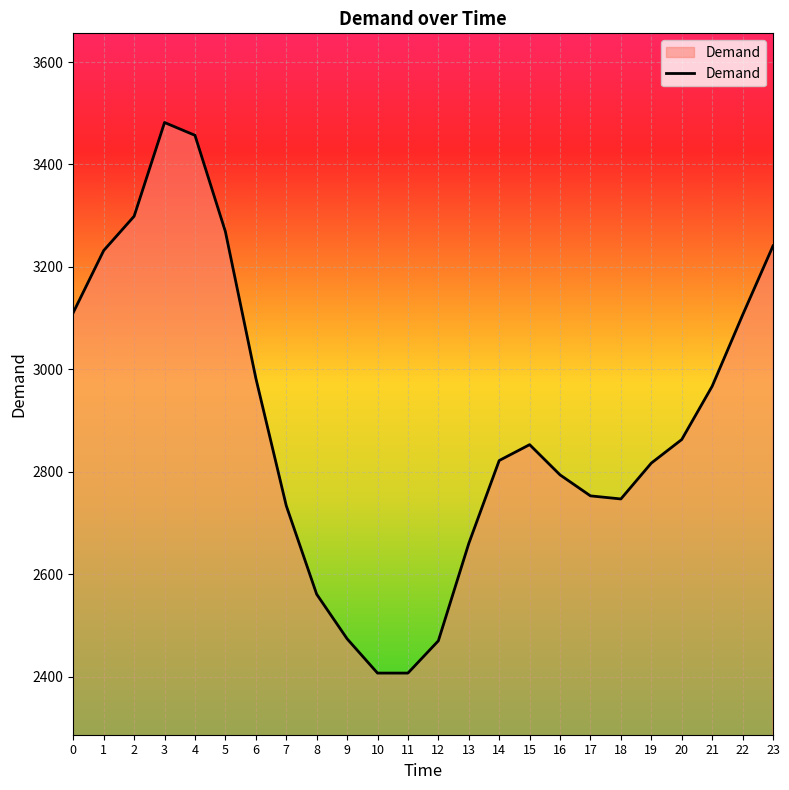

How many interior local peaks (higher than both neighbors) does the data have?

2